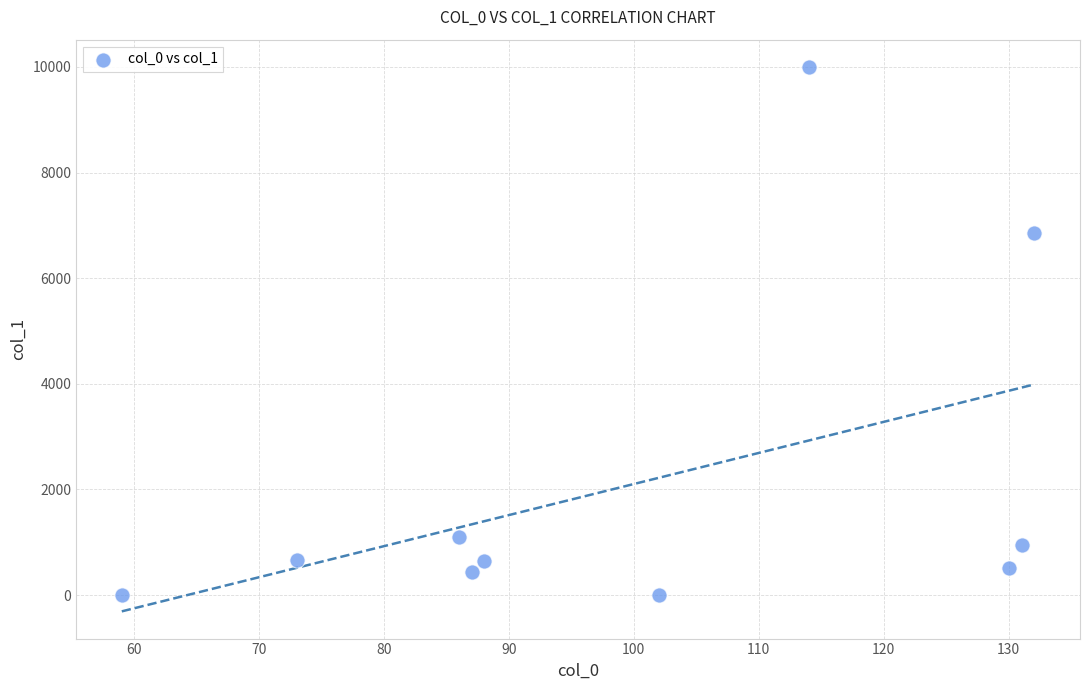

What Y value in the scatter plot is closest to 5000?

6851.3